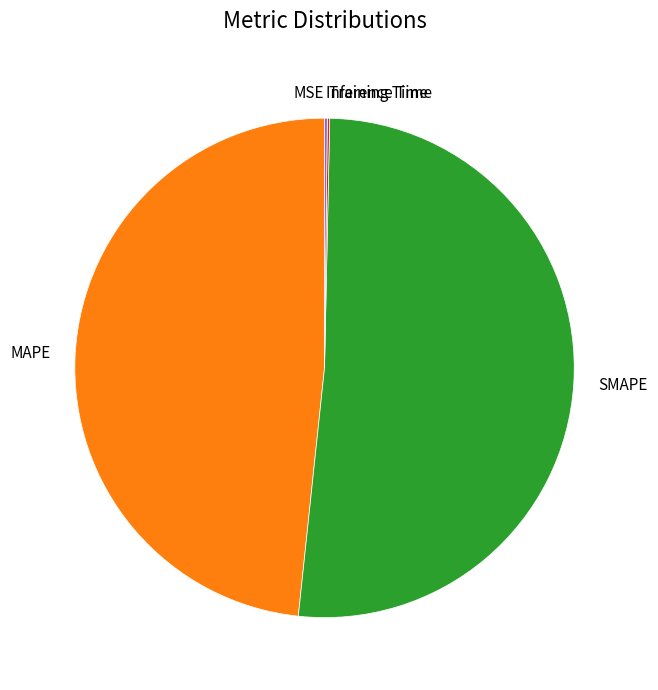

Does MAPE represent more than half of the total?

No